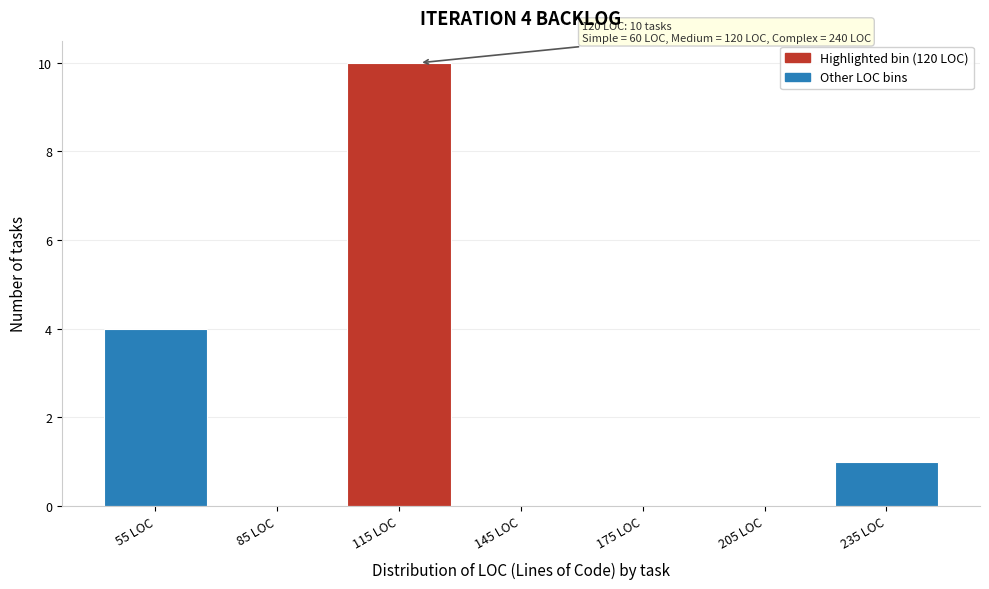

Which range on the x-axis has the tallest bar?

100 to 130